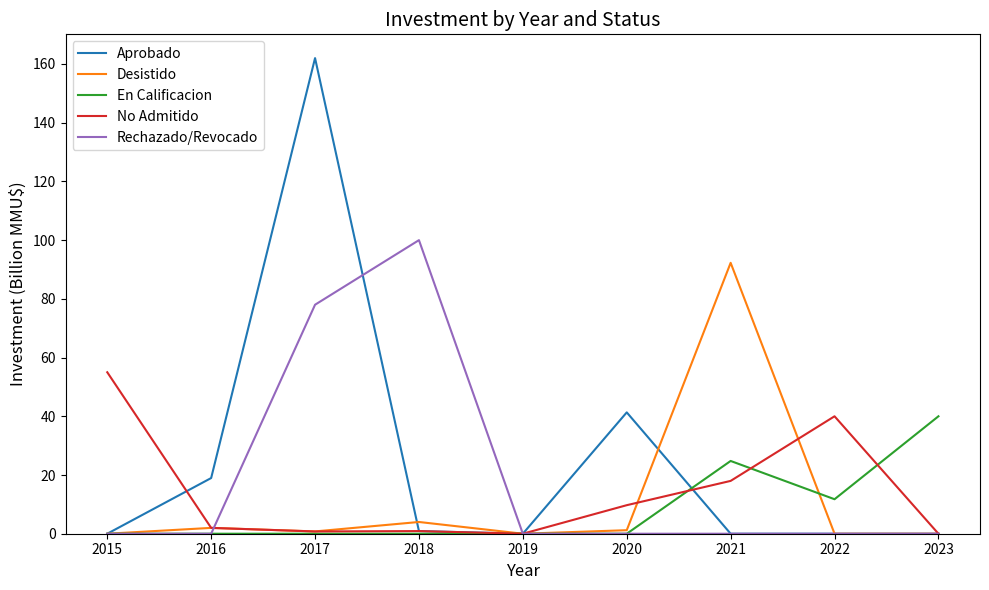

What is the difference between the Desistido values at 2016 and 2015?

2.0